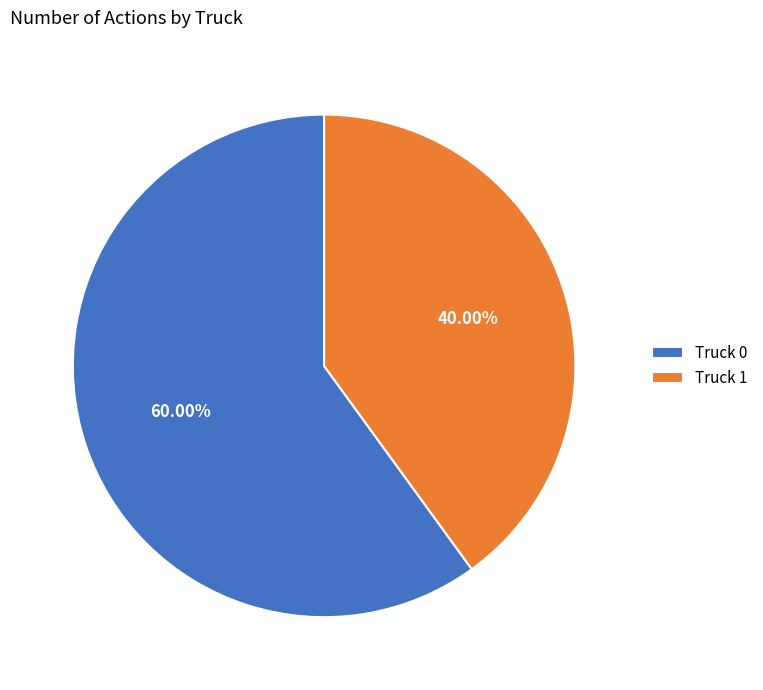

How many segments does this pie chart have?

2